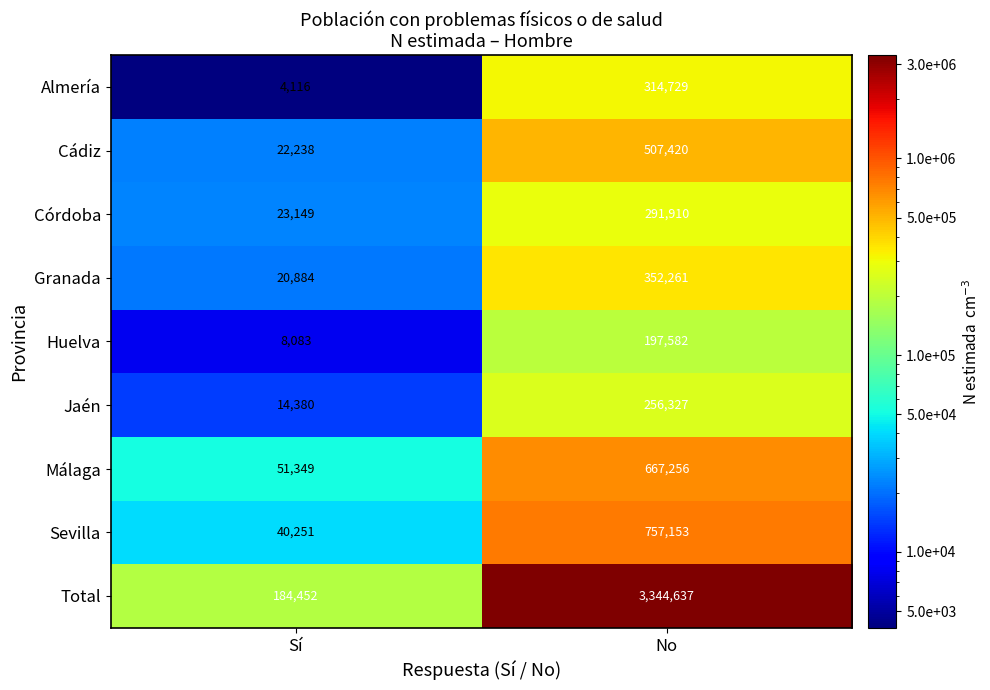

What is the difference between the maximum and minimum values in the Málaga series?

615907